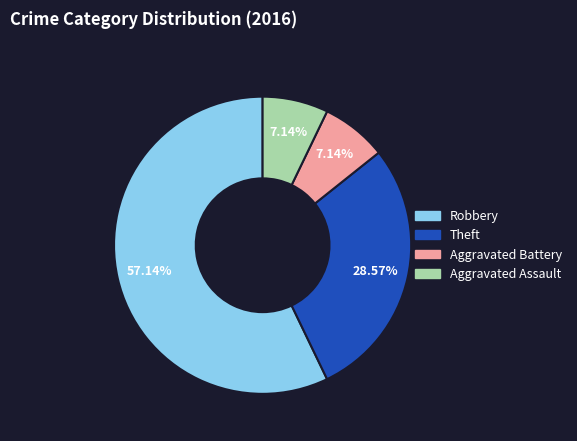

To the nearest percent, what is the combined percentage of Robbery and Aggravated Assault?

64%